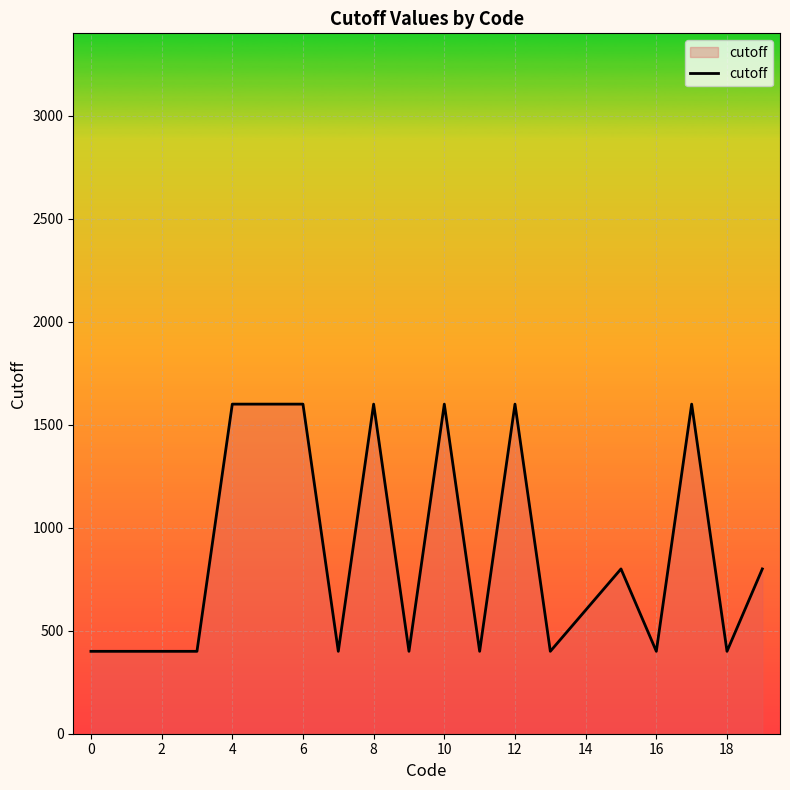

Count the number of data series in this chart.

1